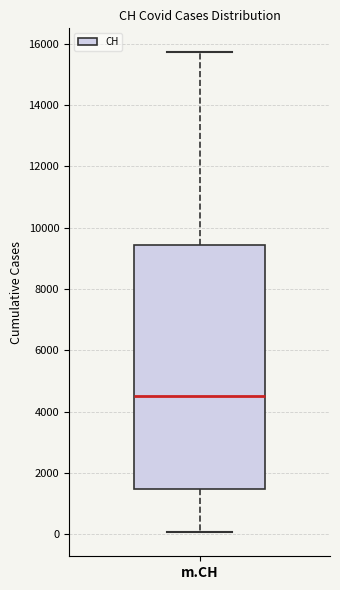

Transcribe this box plot: give where the median line is, the range the box spans, and where the two whiskers end, as read against the y-axis. The values are not printed on the chart, so give them approximately, as read against the axis.

median 4600, box 1400 to 9400, whiskers 0 to 15800